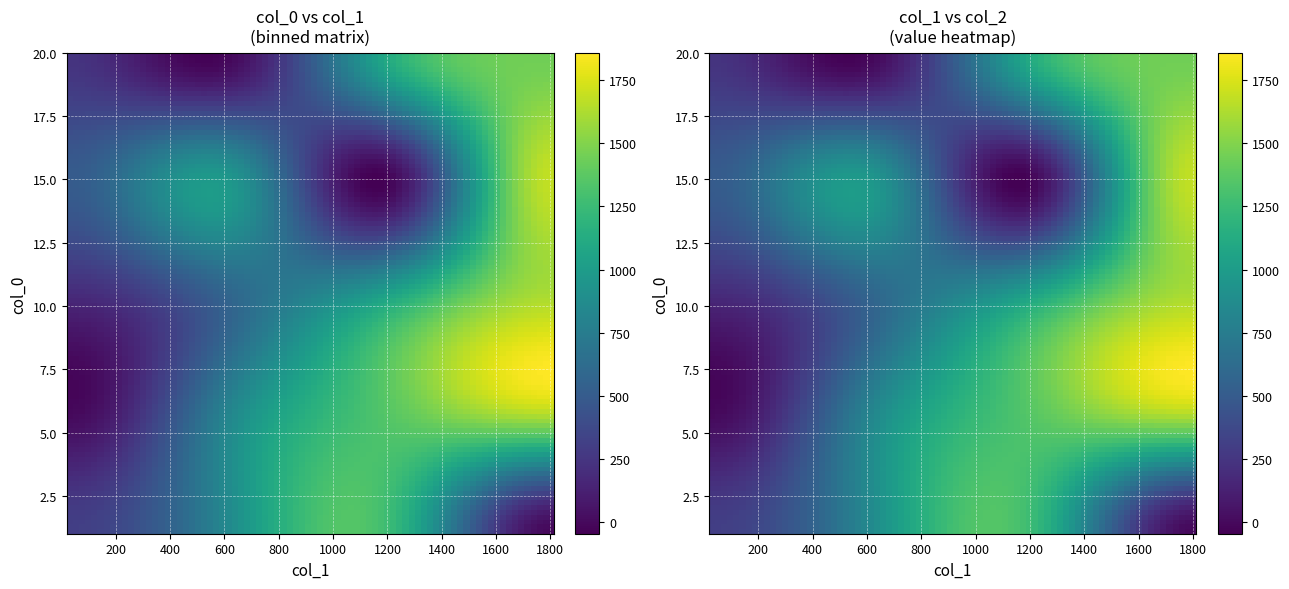

Where does the col_2 series first go above 1050?

10